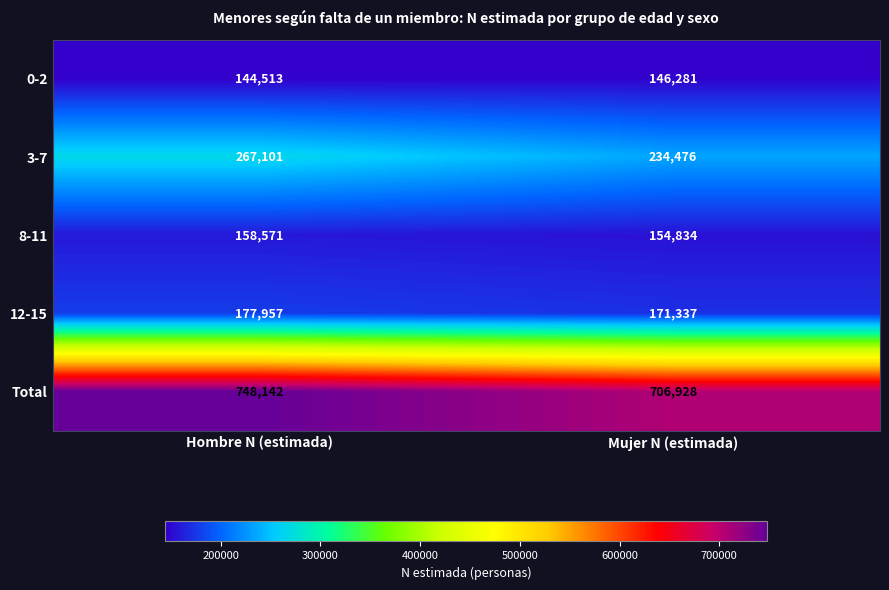

What is the difference between the maximum and minimum values in the 8-11 series?

3737